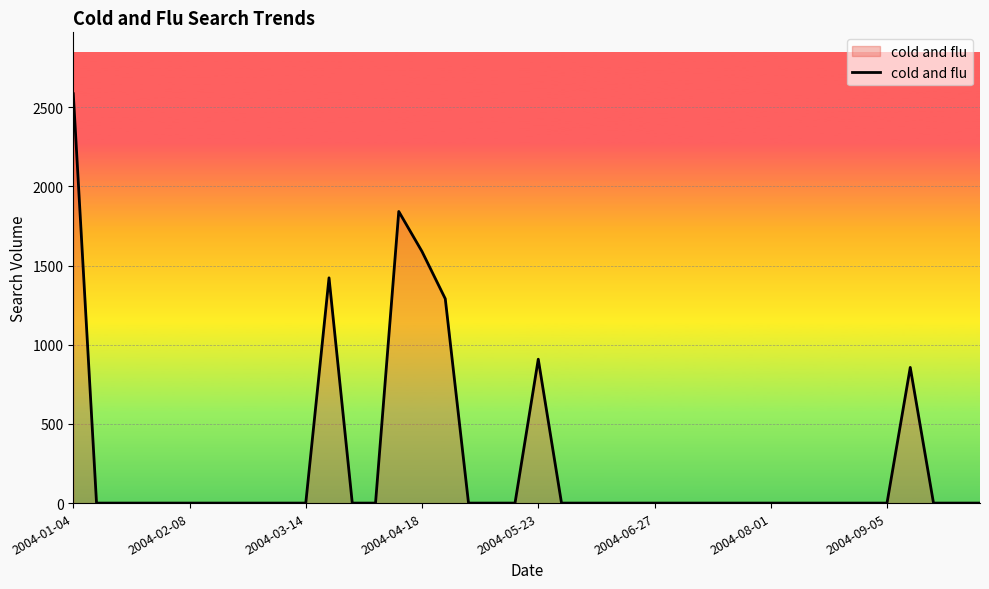

What is the maximum value shown in the chart?

2584.9